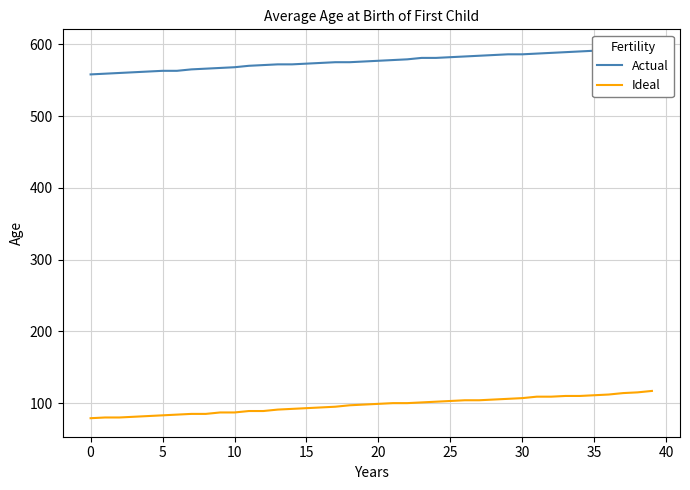

Rank the series by their maximum value, from lowest to highest.

Ideal, Actual